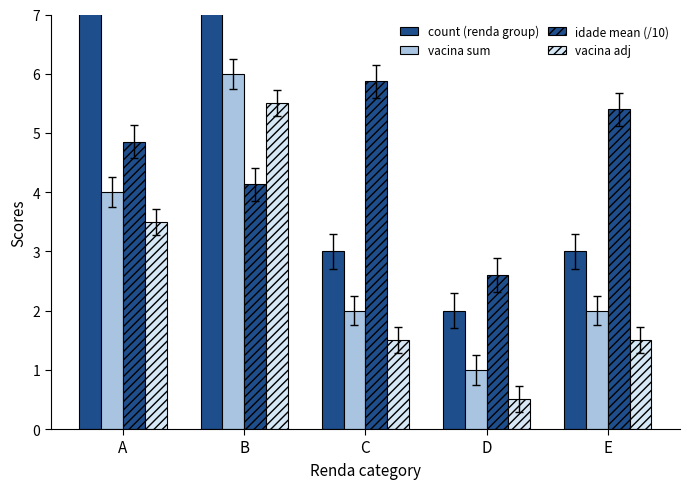

At which category is the sum across all series the highest?

B